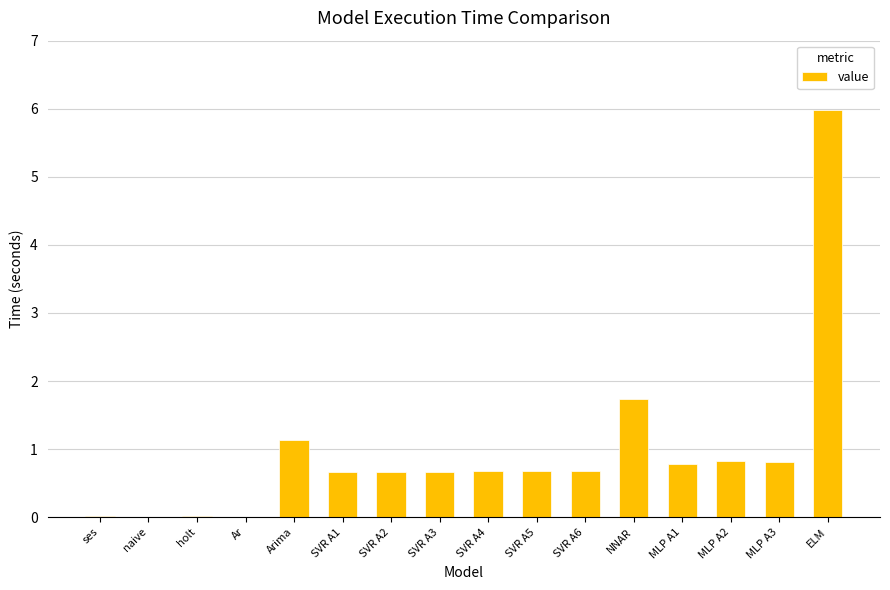

Is it true that the value at MLP A1 is 0.8?

True